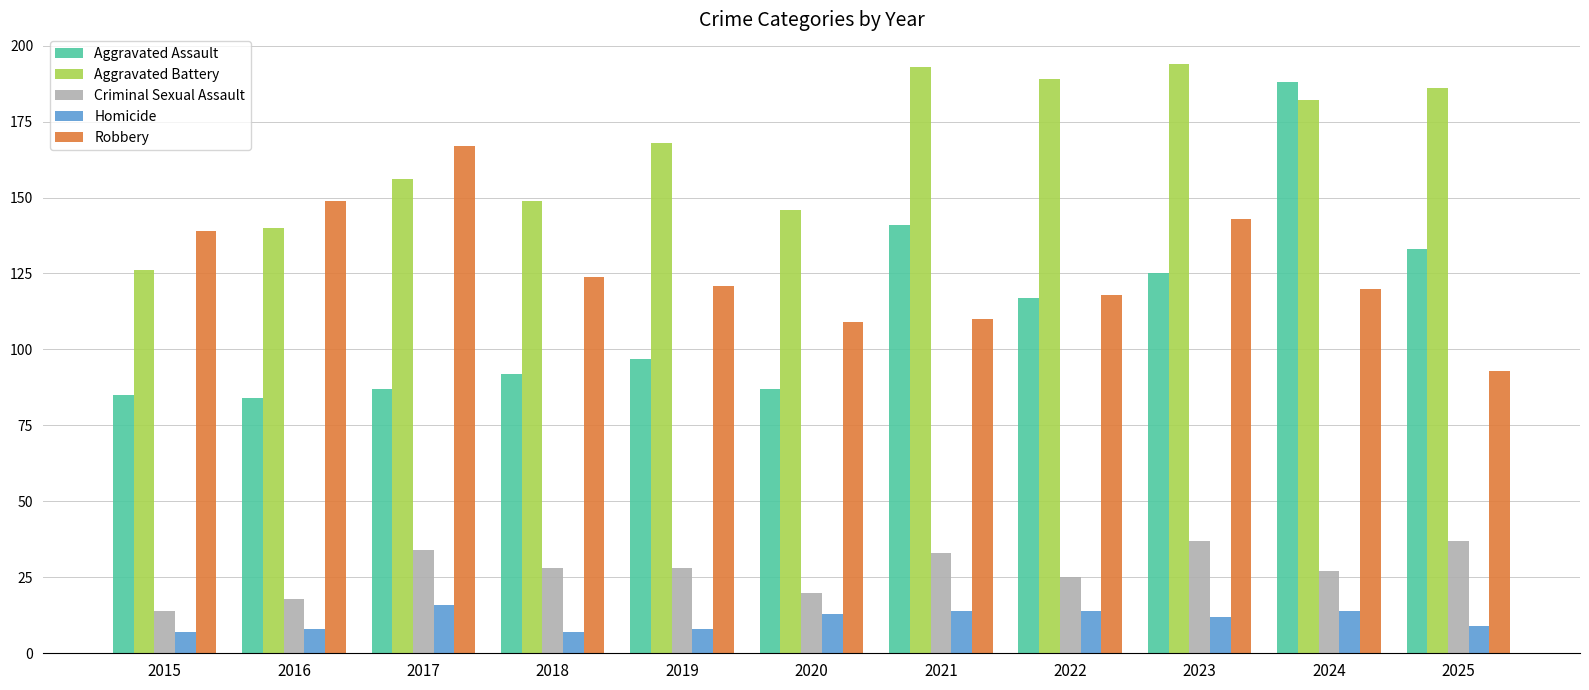

How many bars are there in each group?

5